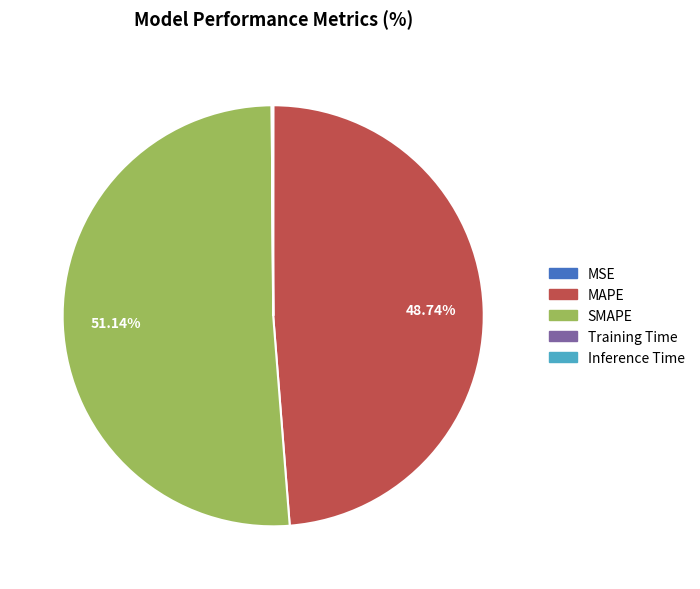

Which slice represents more than half of the pie?

SMAPE